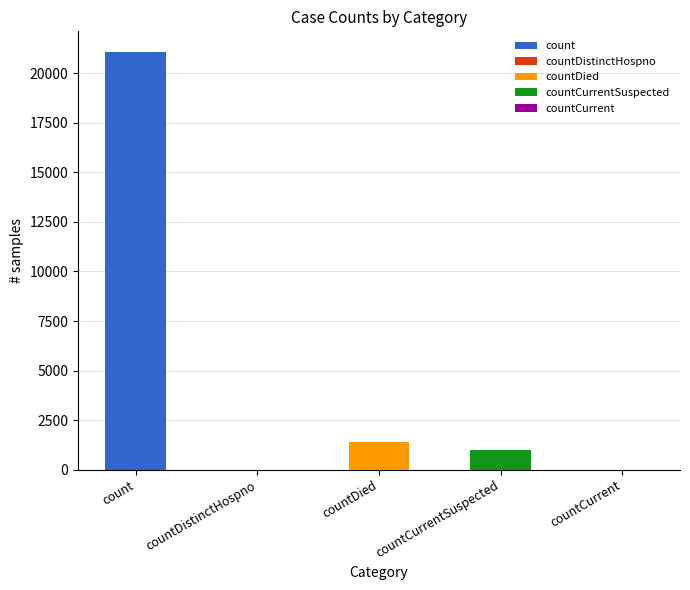

What is the difference between the values at countCurrent and countCurrentSuspected?

1006